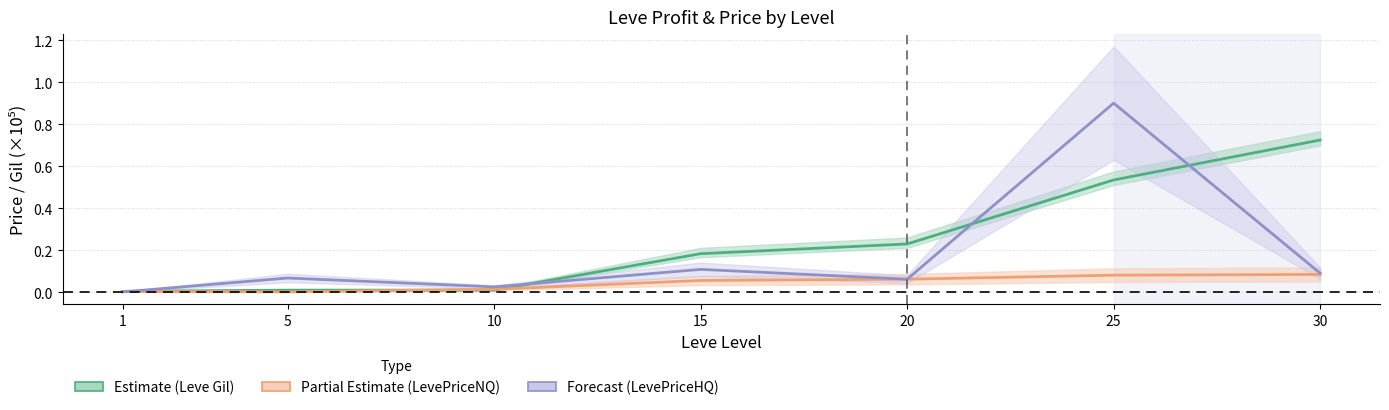

True or false: Leve Gil has more than 2 interior local peaks.

False